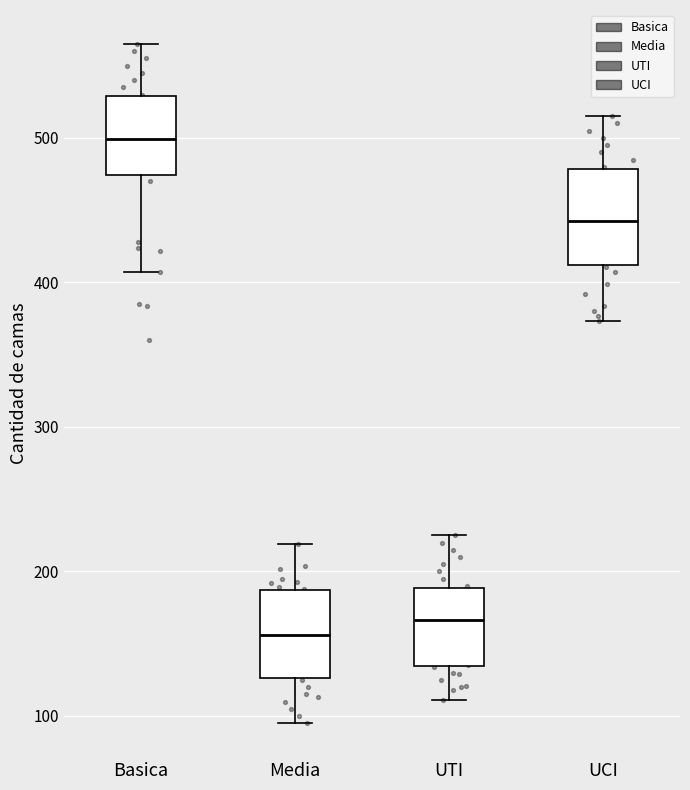

Which box has the highest median line?

Basica